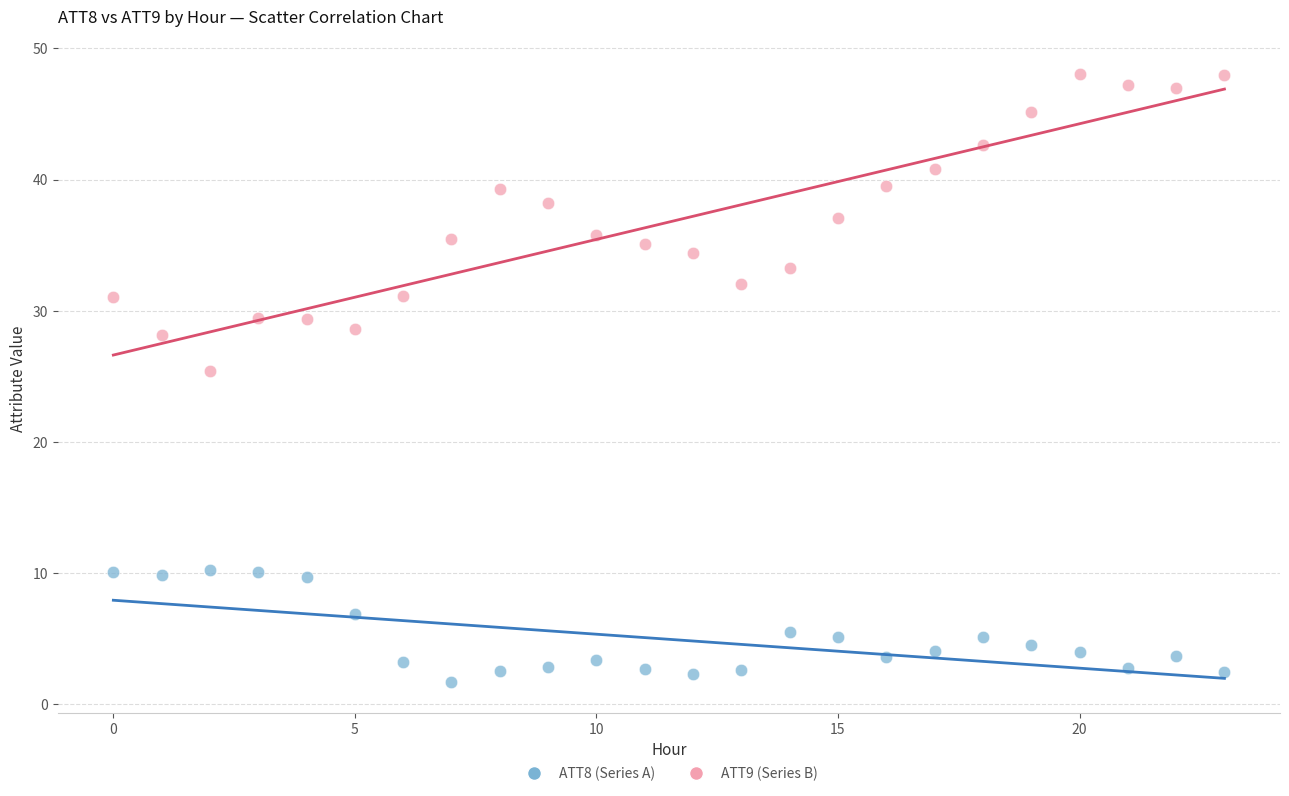

Which series contains the lowest Y value?

ATT8 (Series A)